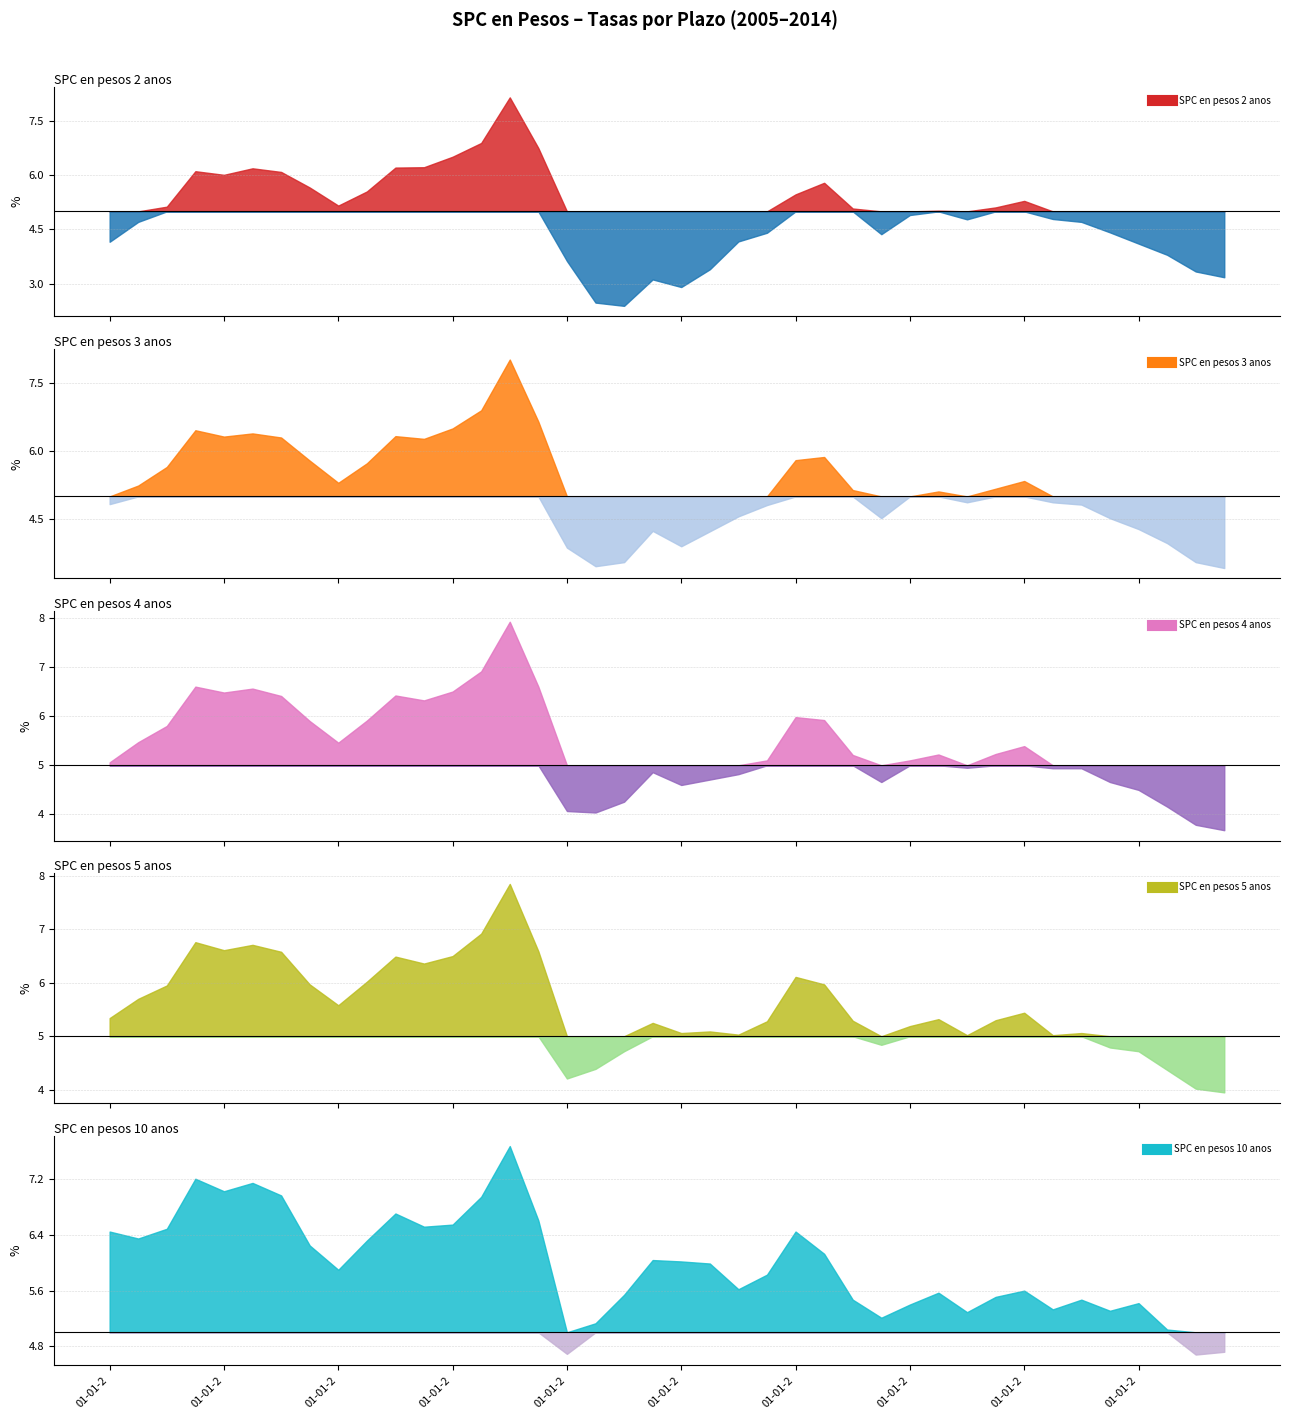

The value of SPC en pesos 10 anos at 01-07-2006 is 7.0. True or false?

True